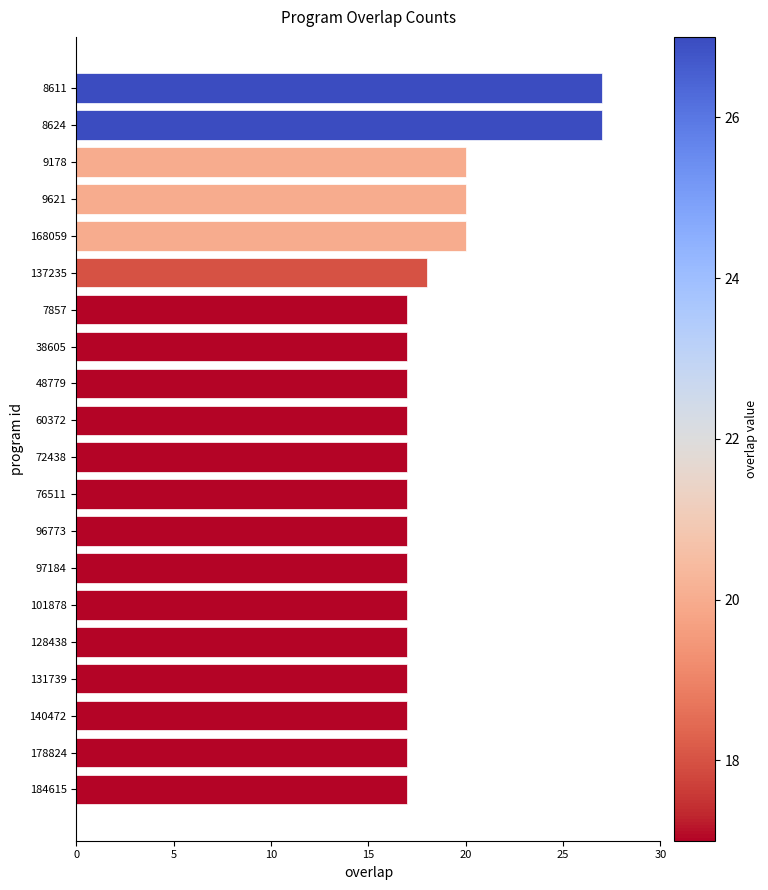

Reading top to bottom, extract all data points from this chart.

27	27	20	20	20	18	17	17	17	17	17	17	17	17	17	17	17	17	17	17